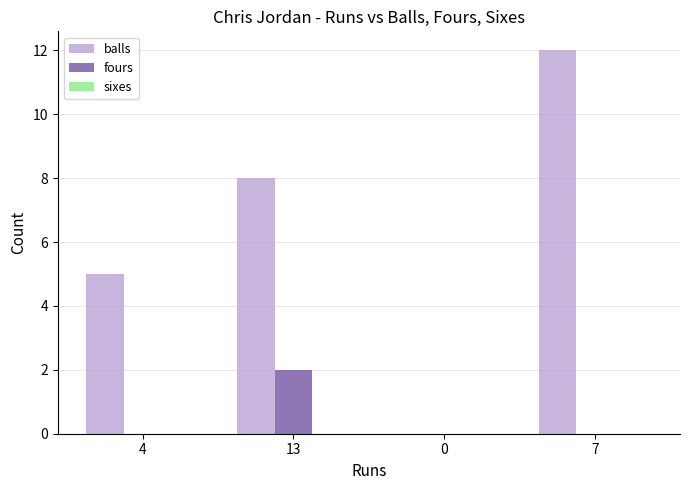

Between 13 and 0, which series saw the biggest shift?

balls